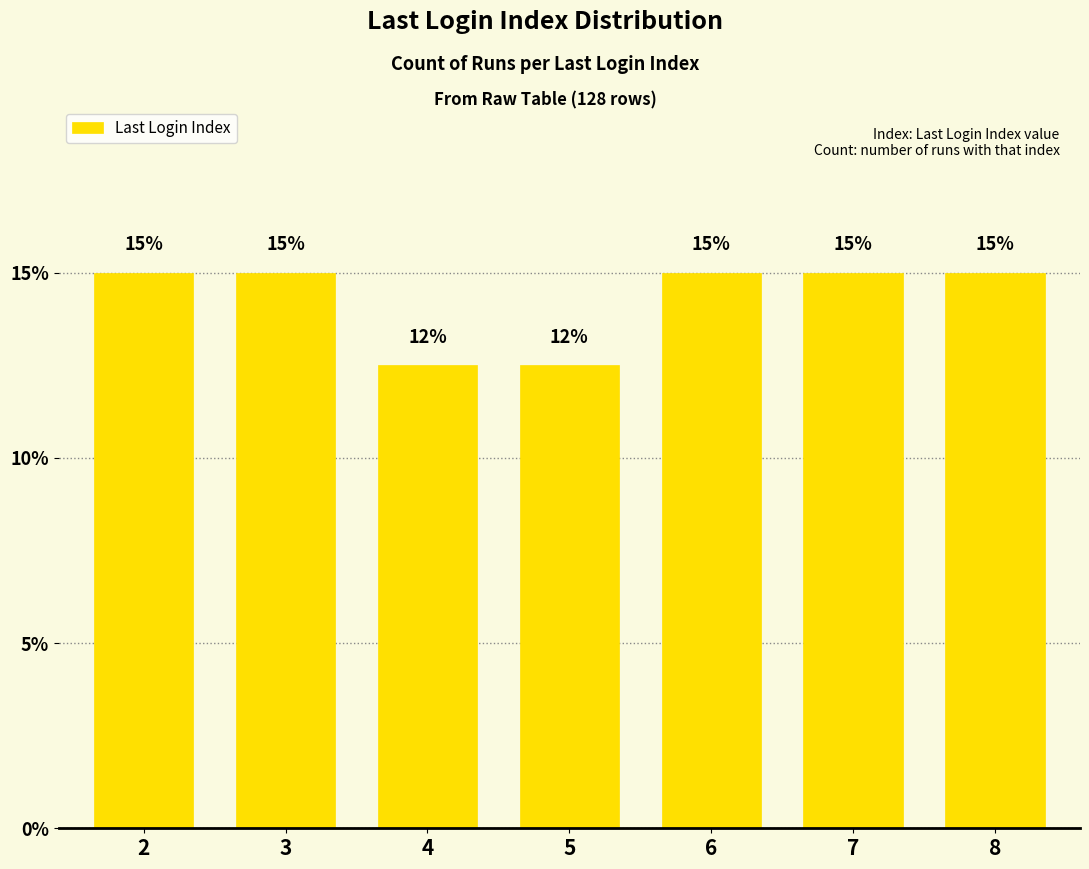

Rank the categories by value from highest to lowest.

2, 3, 6, 7, 8, 4, 5